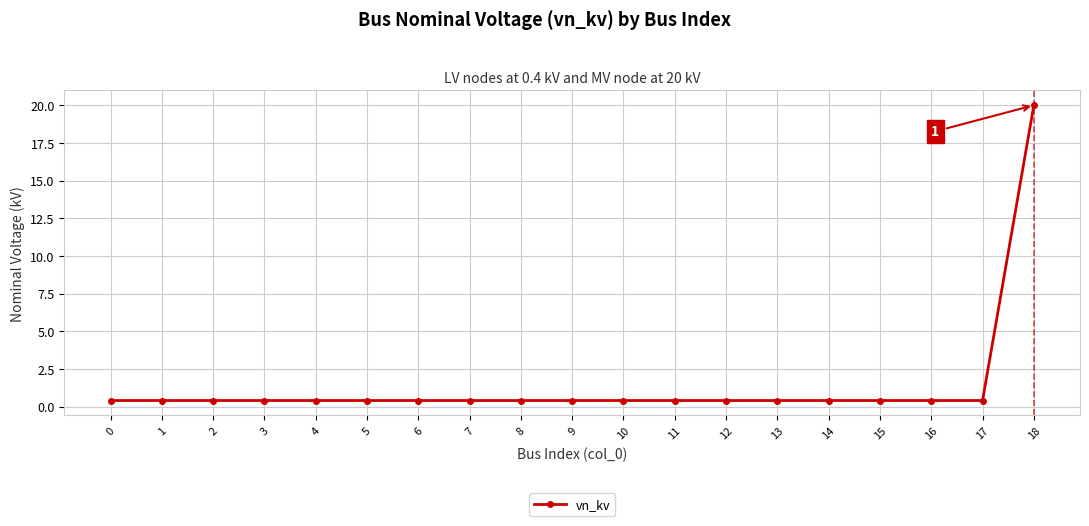

The chart shows a value of 0.4 at 16. True or false?

True